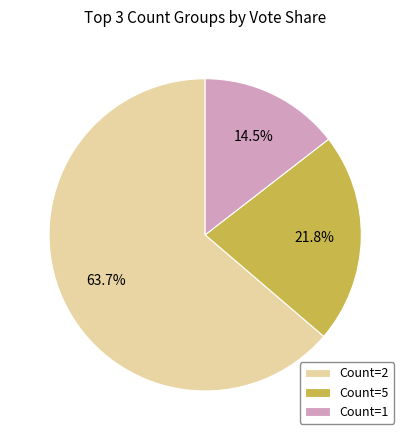

Which slice represents more than half of the pie?

Count=2